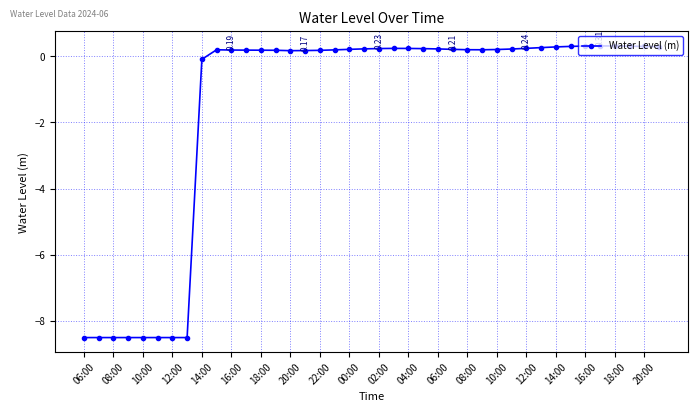

What is the average value?

-1.5